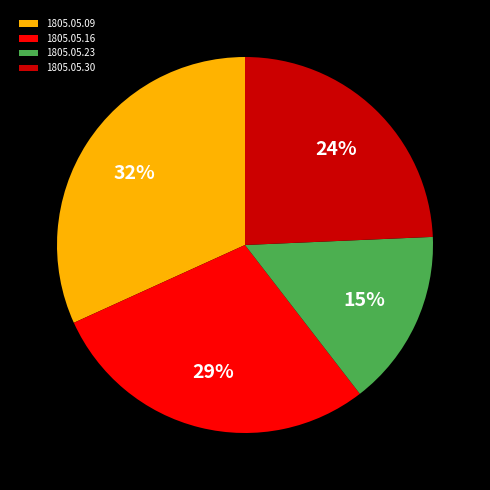

To the nearest percent, what is the average slice percentage?

25%